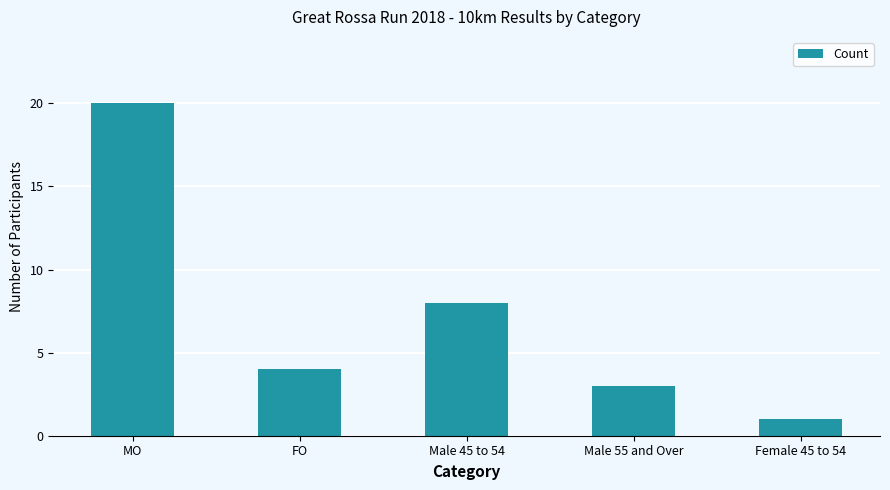

How many bars are there in total?

5